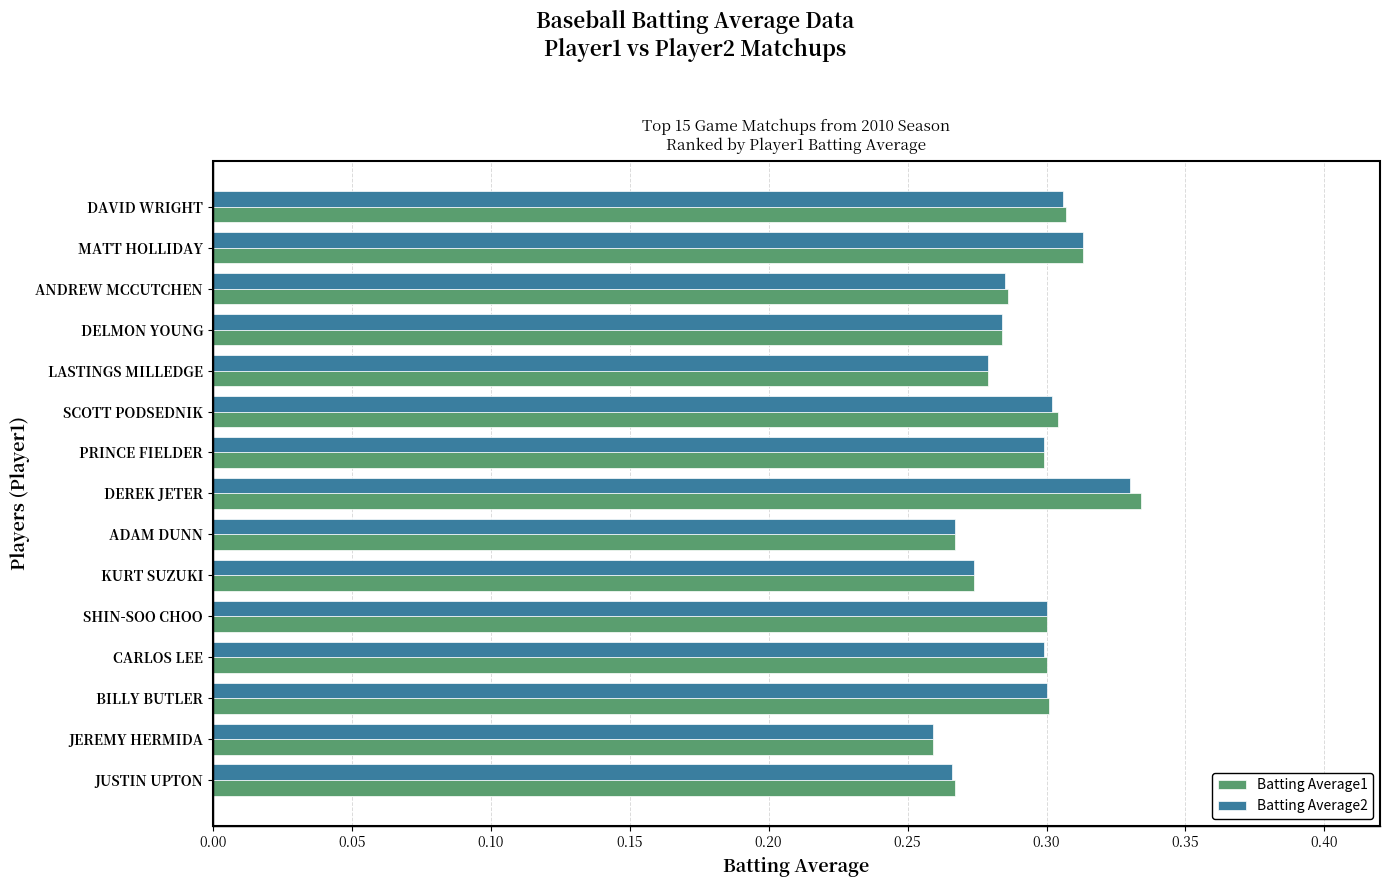

Which series has the widest spread of values?

Batting Average1